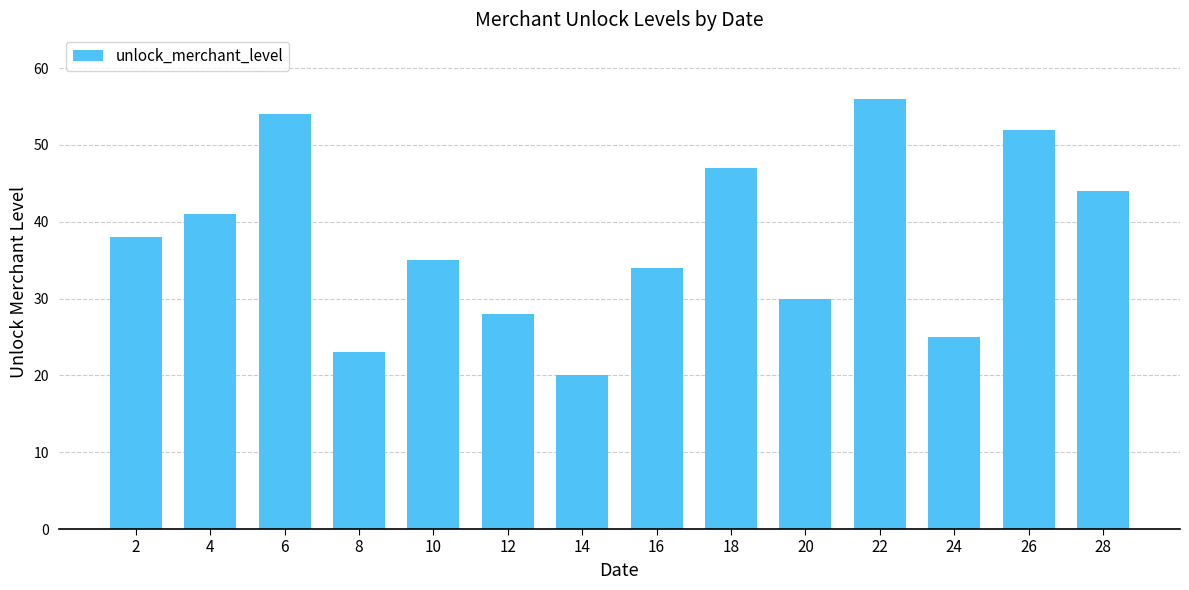

Which label corresponds to the largest value in the chart?

22